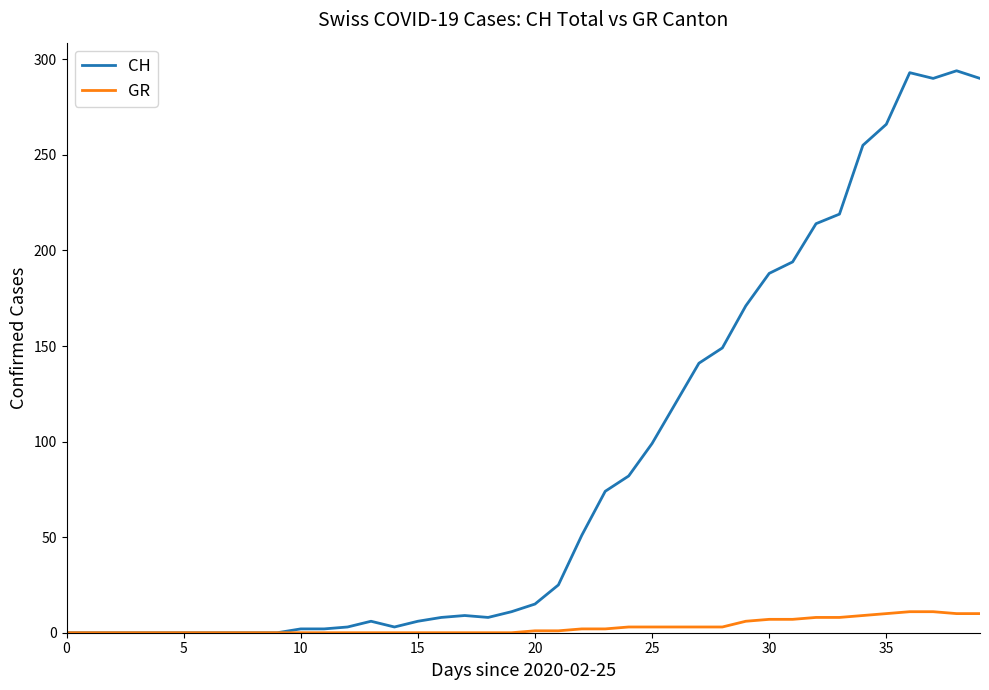

What is the maximum value for GR?

11